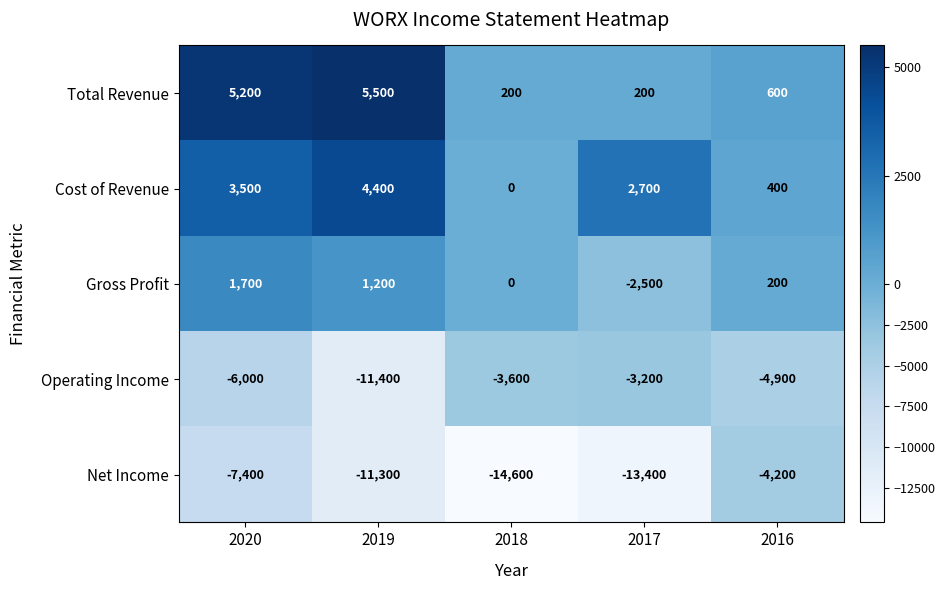

At which category does the chart reach its minimum across all series?

2018